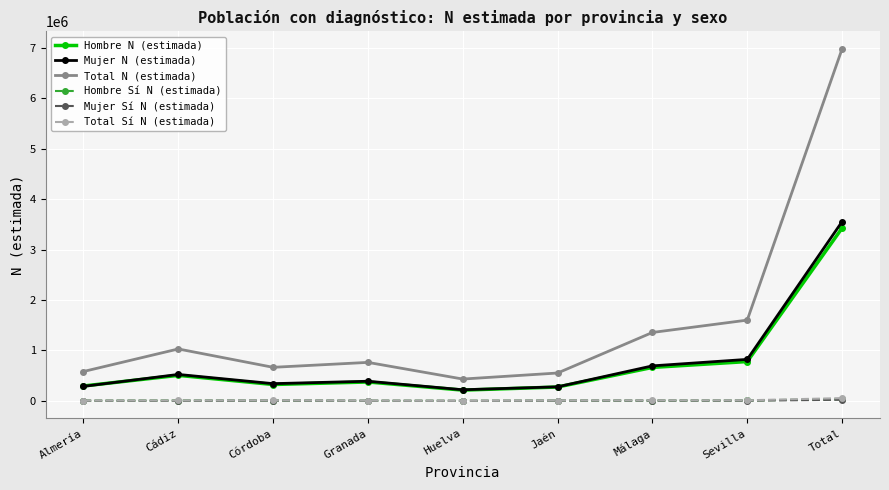

What is the greatest value displayed?

6981877